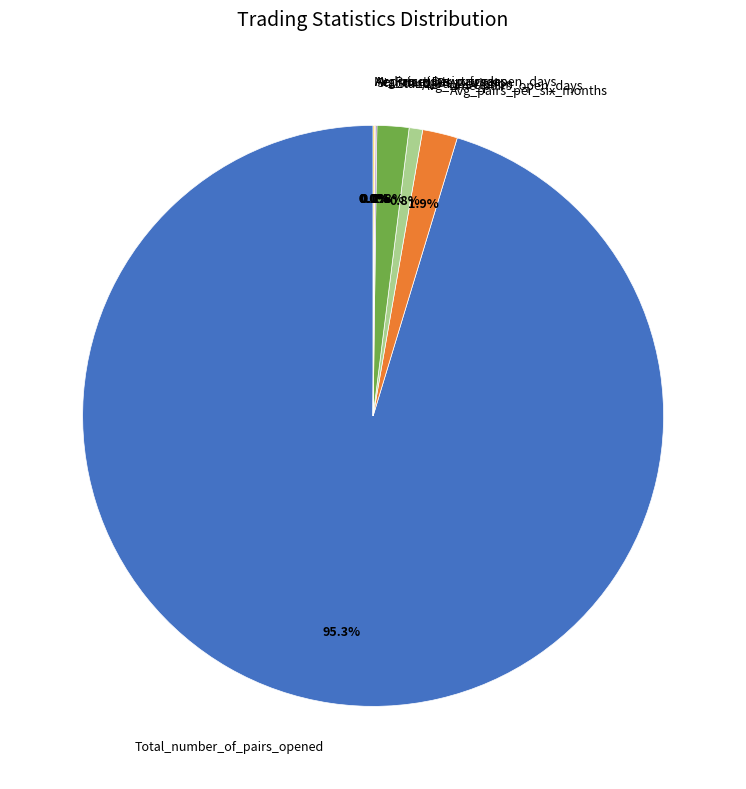

What is the largest slice in the pie chart?

Total_number_of_pairs_opened